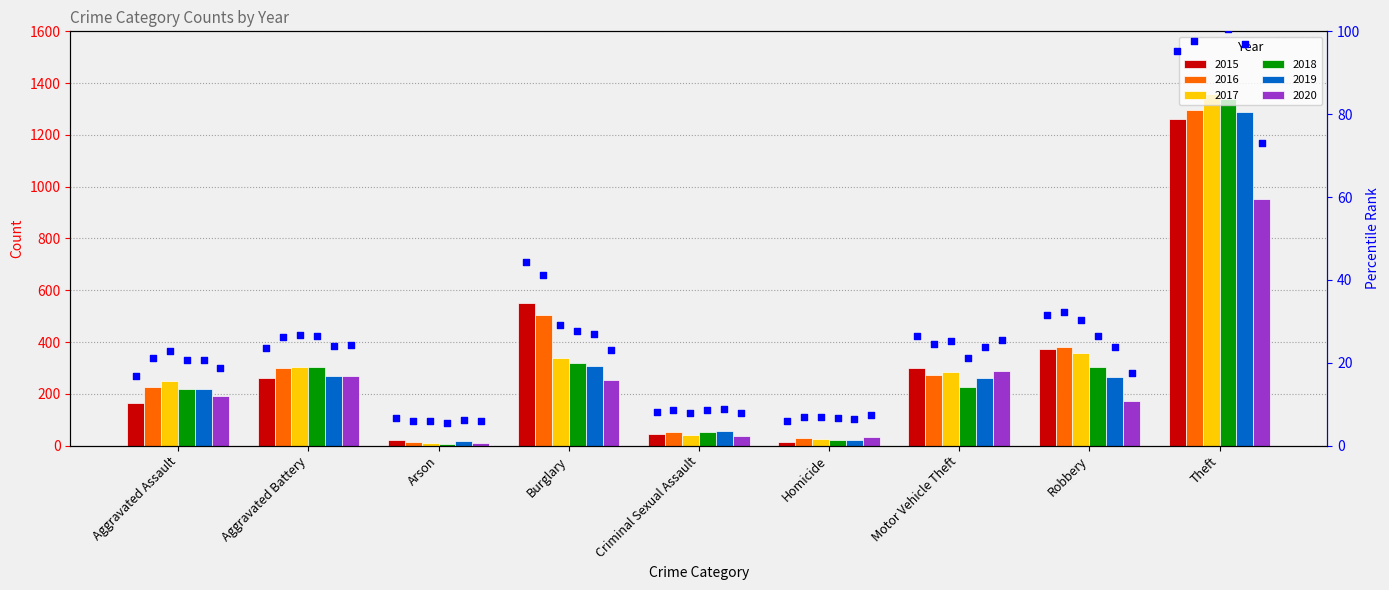

At how many categories does at least one series exceed 1293?

1